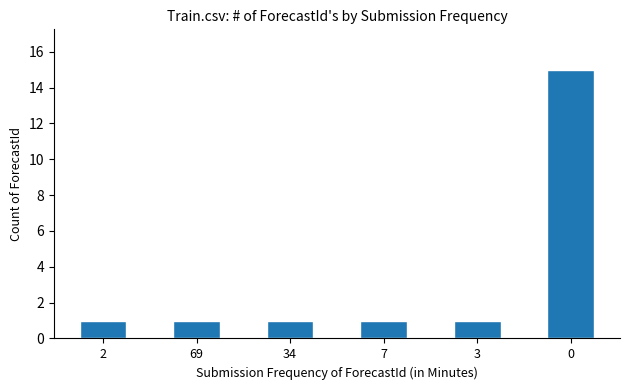

Reading left to right, what are all the values shown in this chart?

2=1	69=1	34=1	7=1	3=1	0=15